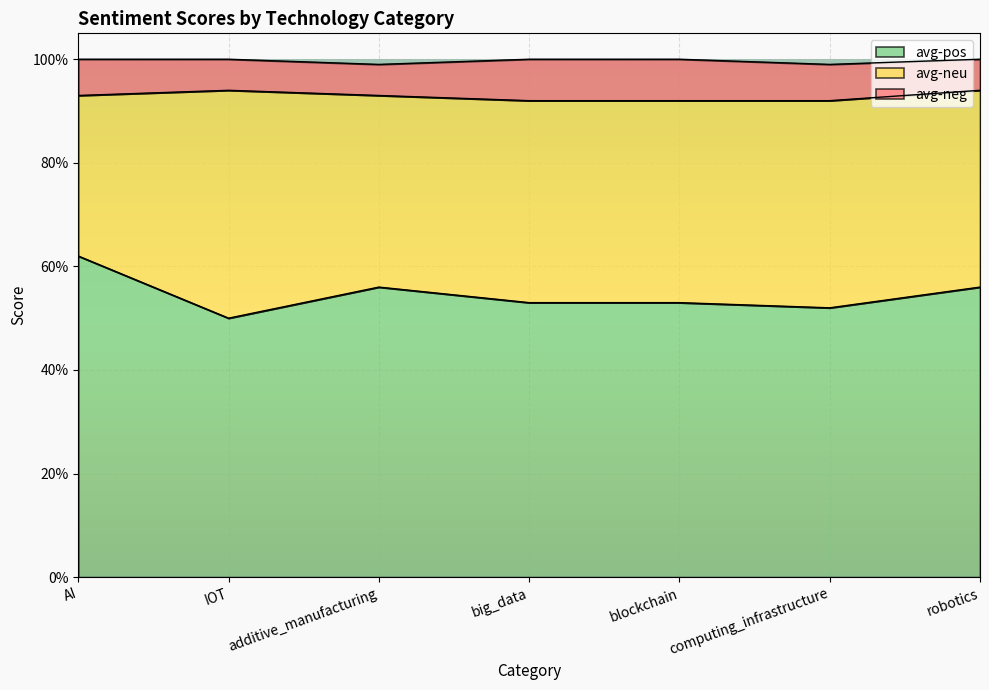

What is the sum of all avg-neu values?

2.7